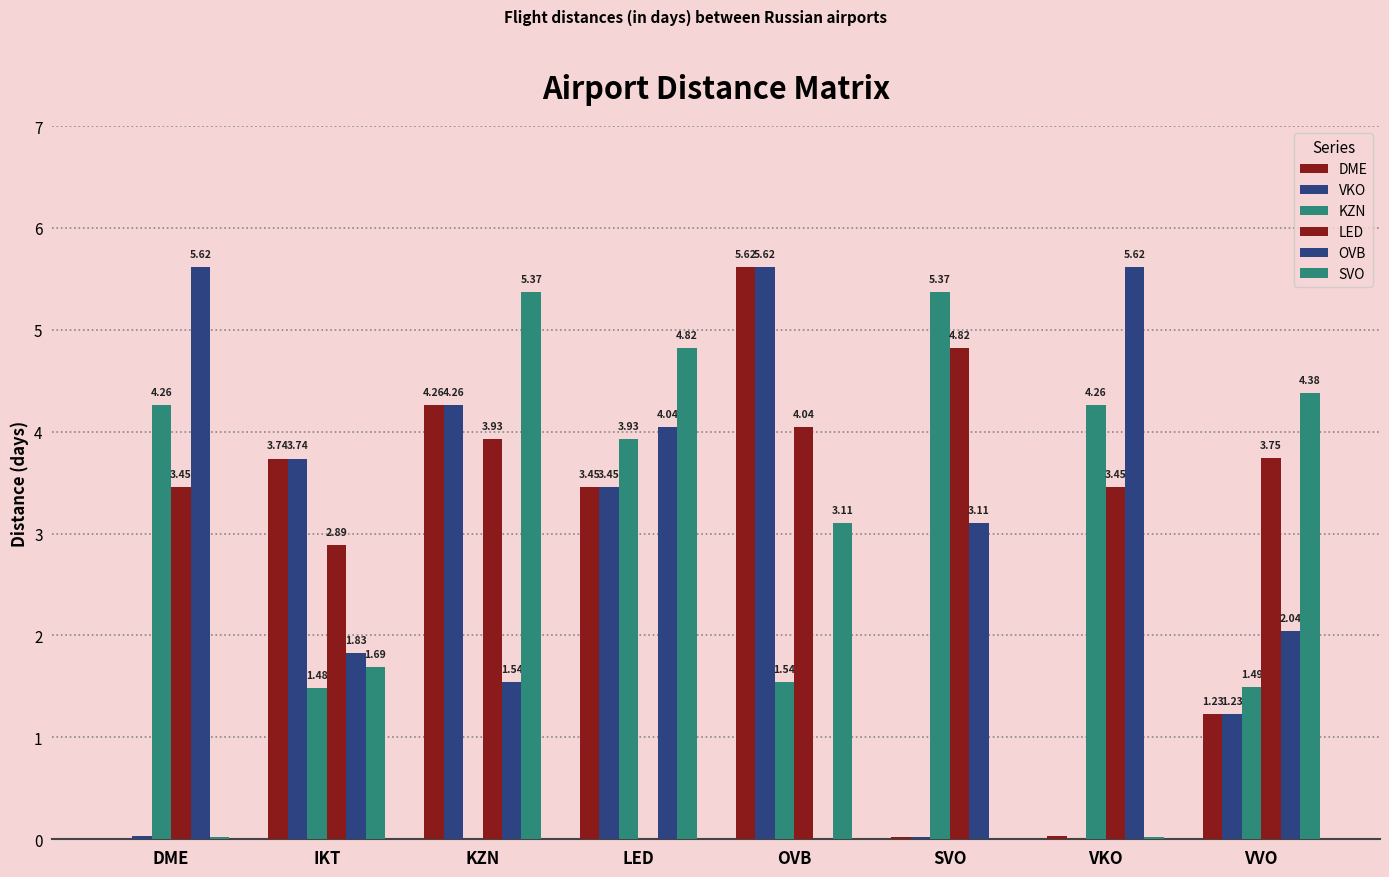

Reading left to right, what are all the values shown in this chart?

DME: 0.0	3.7	4.3	3.5	5.6	0.0	0.0	1.2
VKO: 0.0	3.7	4.3	3.5	5.6	0.0	0.0	1.2
KZN: 4.3	1.5	0.0	3.9	1.5	5.4	4.3	1.5
LED: 3.5	2.9	3.9	0.0	4.0	4.8	3.5	3.7
OVB: 5.6	1.8	1.5	4.0	0.0	3.1	5.6	2.0
SVO: 0.0	1.7	5.4	4.8	3.1	0.0	0.0	4.4